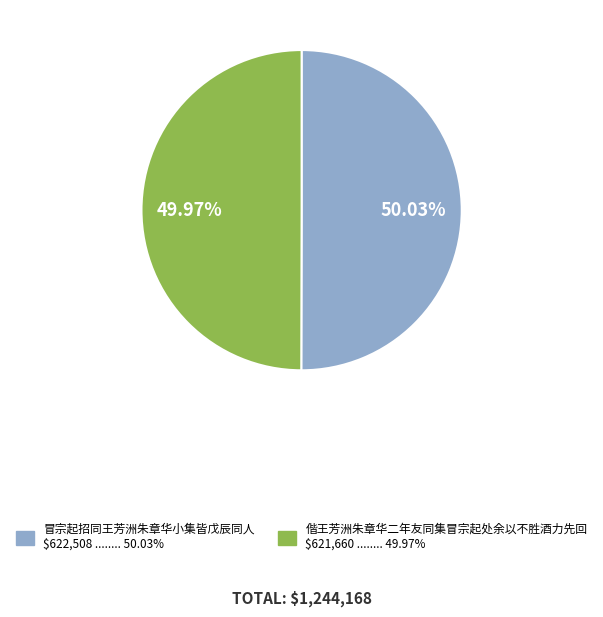

How many segments does this pie chart have?

2